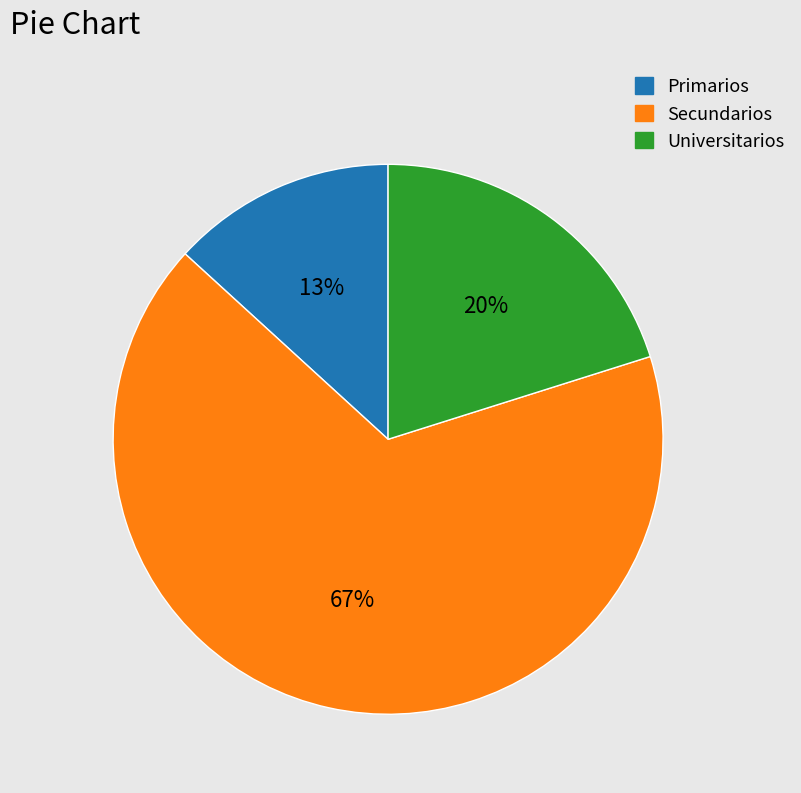

Is it true that Universitarios is 20% of the pie?

True